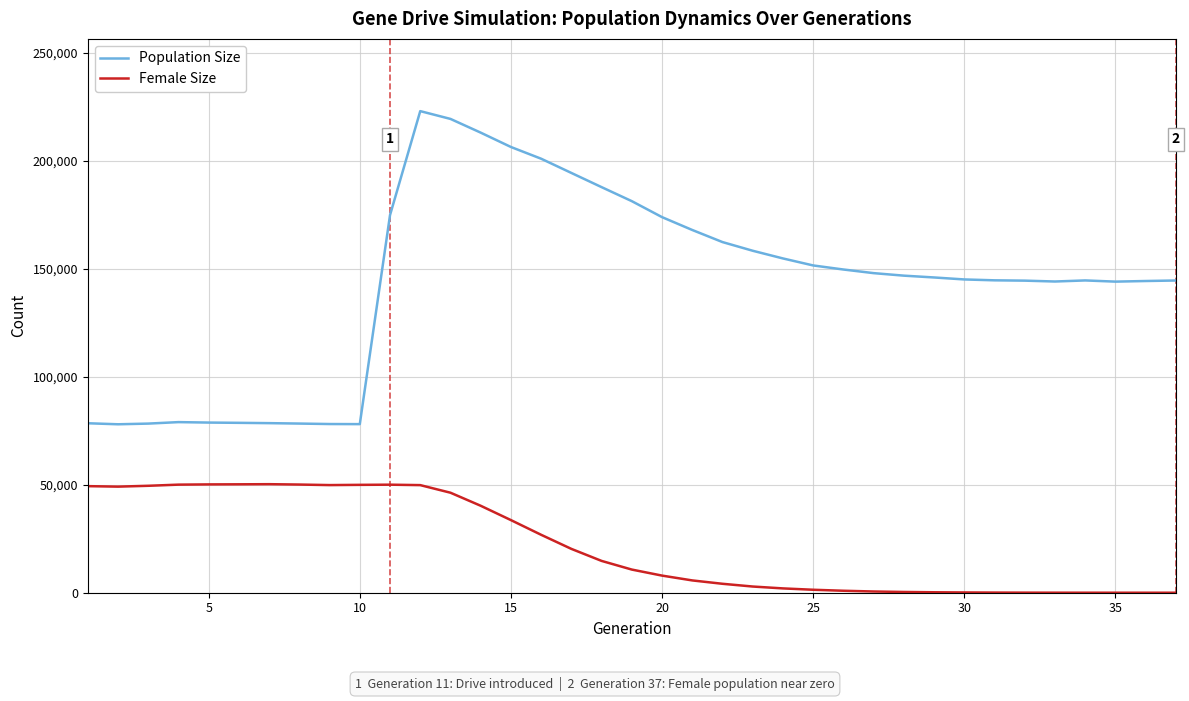

True or false: Female Size and Population Size cross at least once.

False